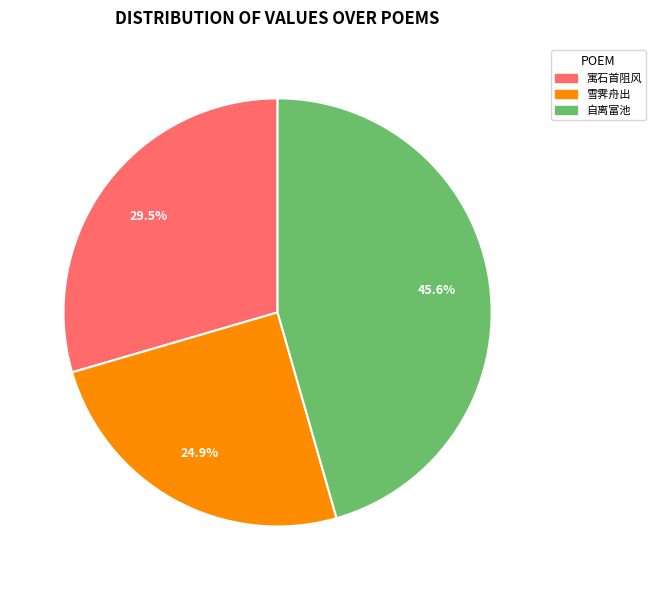

Does 自离富池 represent more than half of the total?

No